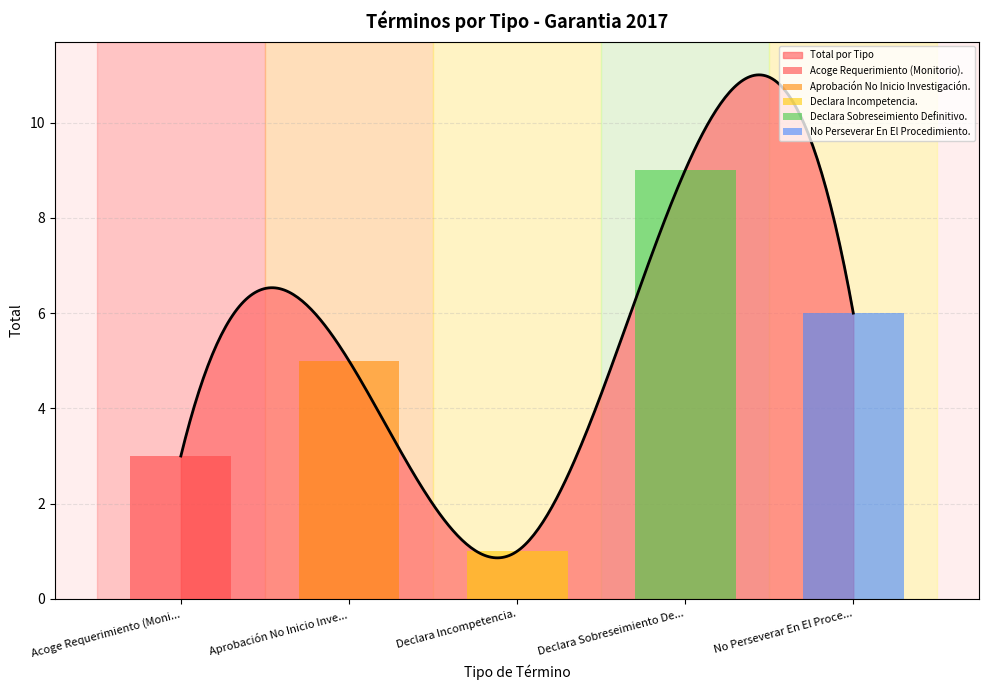

The value of Declara Incompetencia. at No Perseverar En El Proce... is 0. True or false?

True